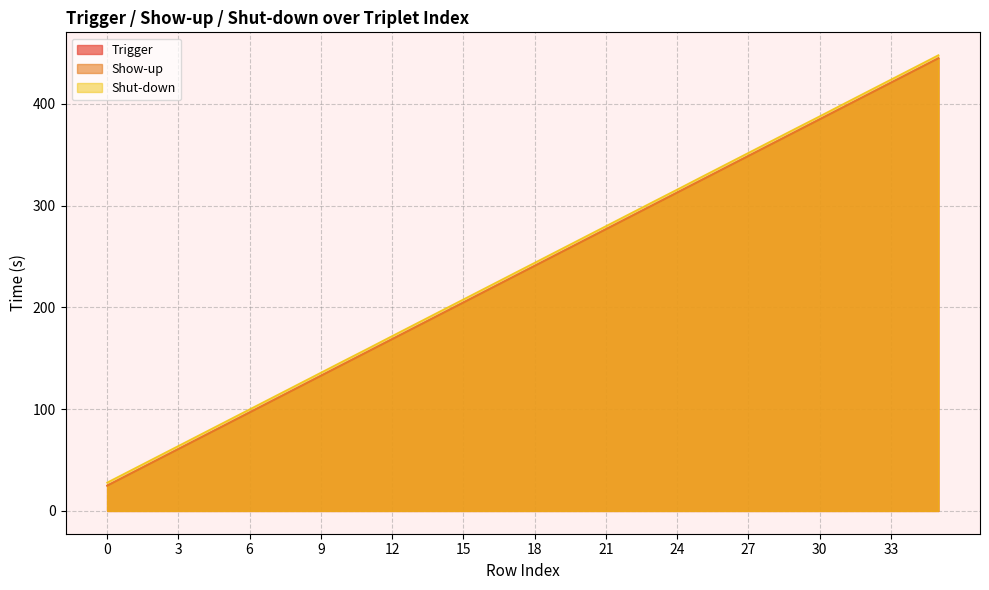

What is the label of the 5th point from the left?

2